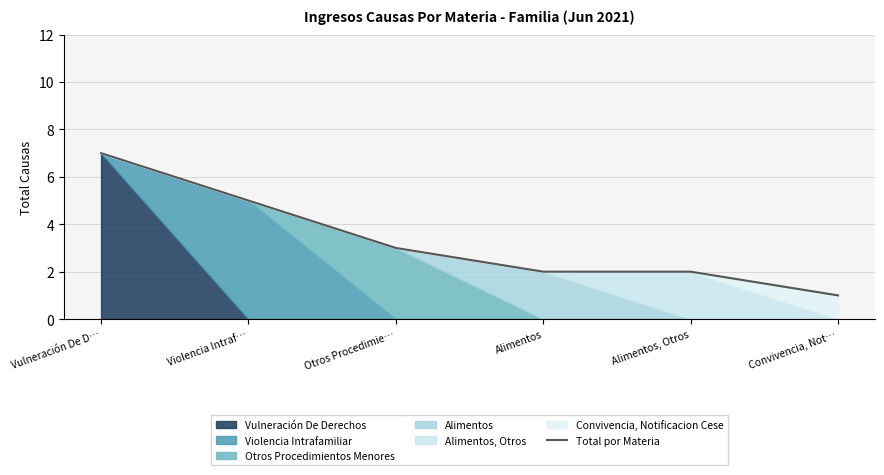

What is the maximum value shown in the chart?

7